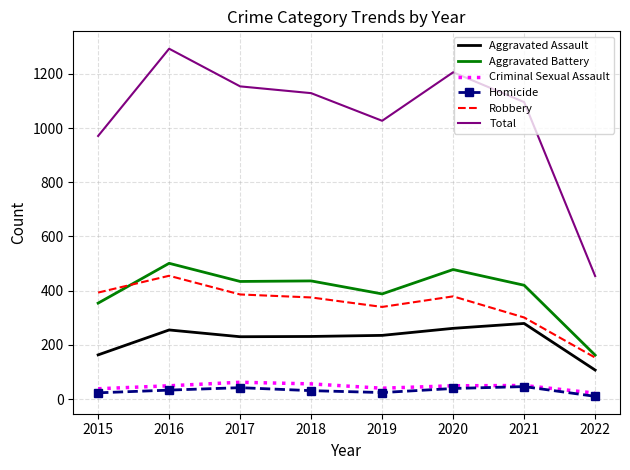

Where is the first local maximum for Aggravated Battery?

2016